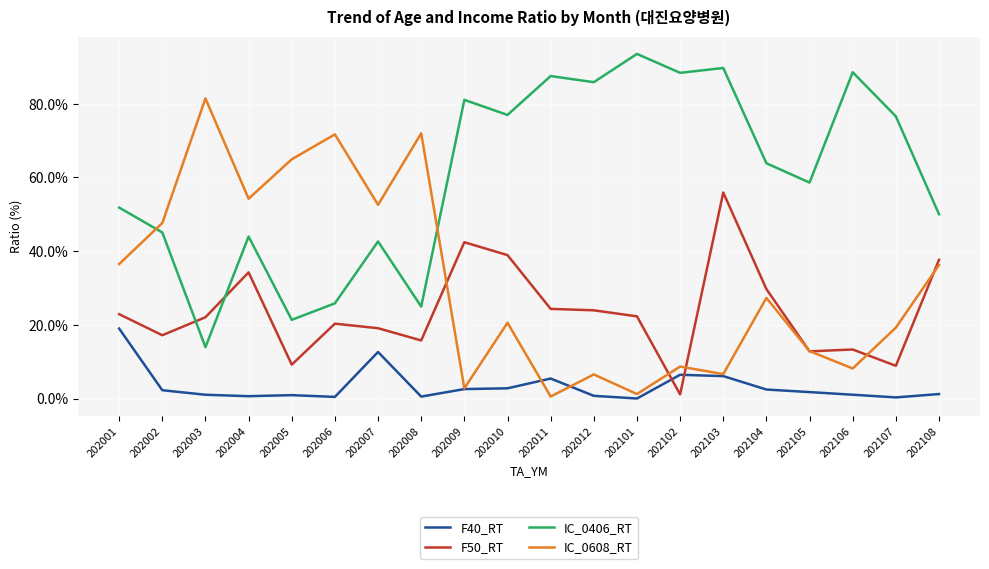

What are all the series names shown in the legend?

F40_RT, F50_RT, IC_0406_RT, IC_0608_RT